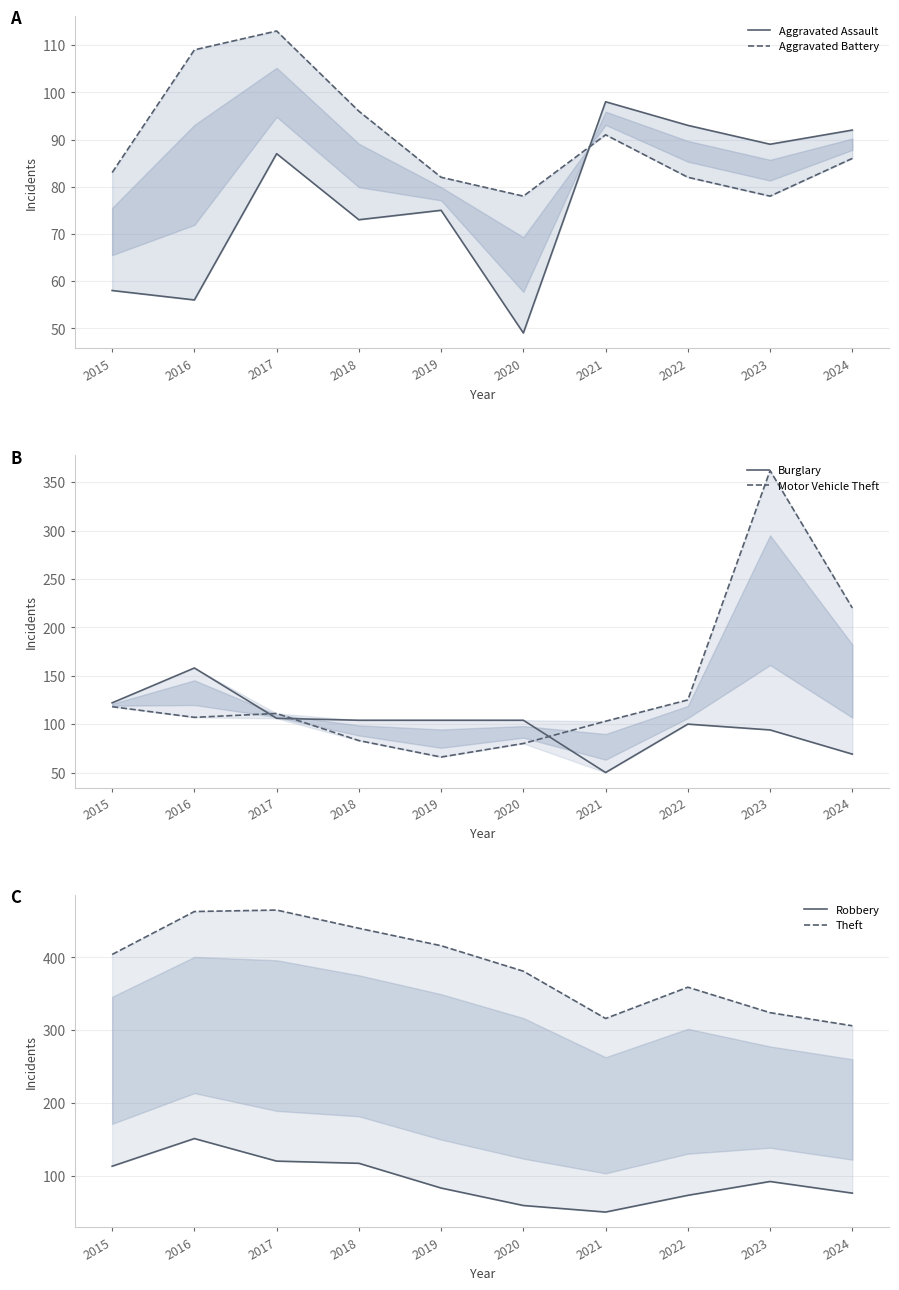

What is the difference between the Burglary values at 2016 and 2023?

64